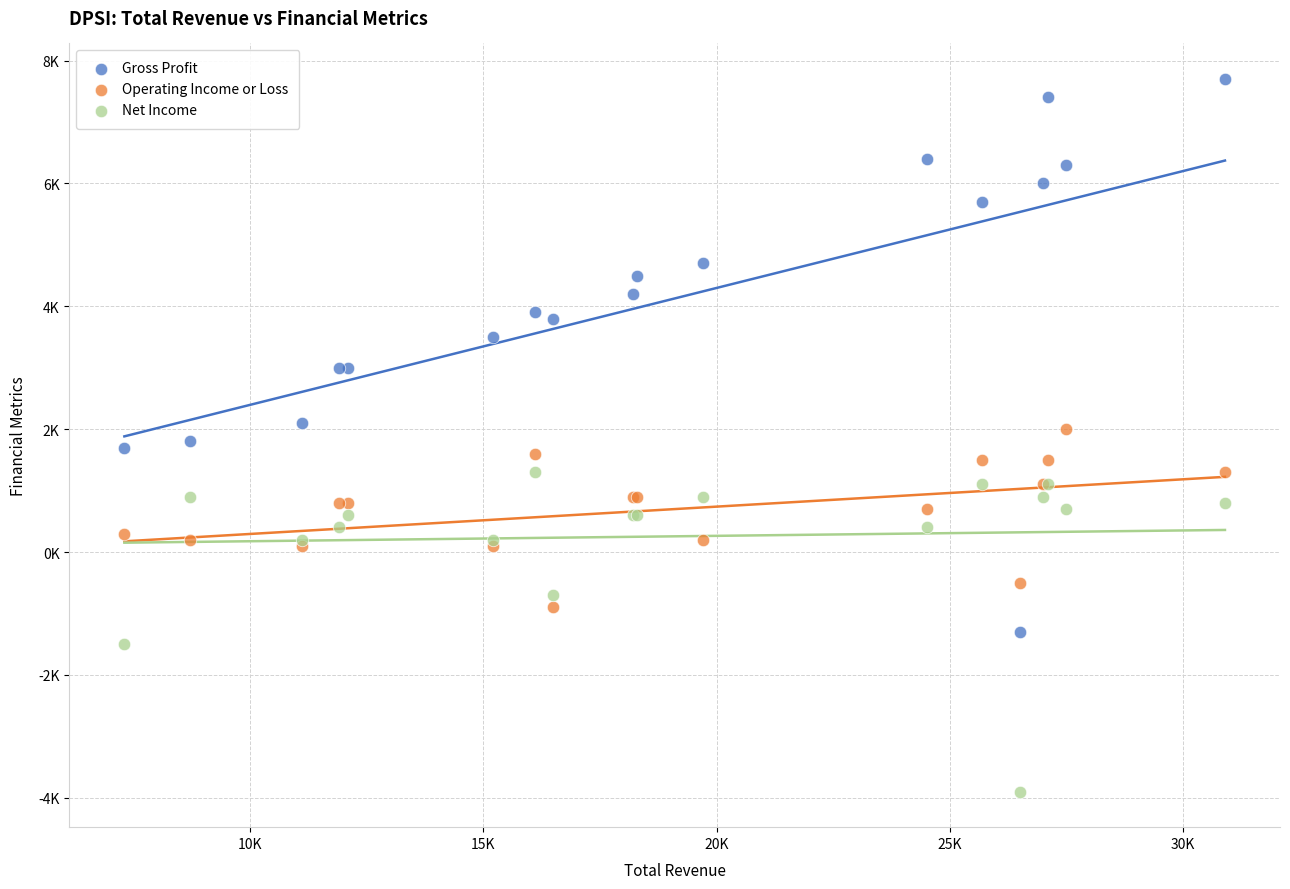

Which series reaches the maximum Y coordinate?

Gross Profit